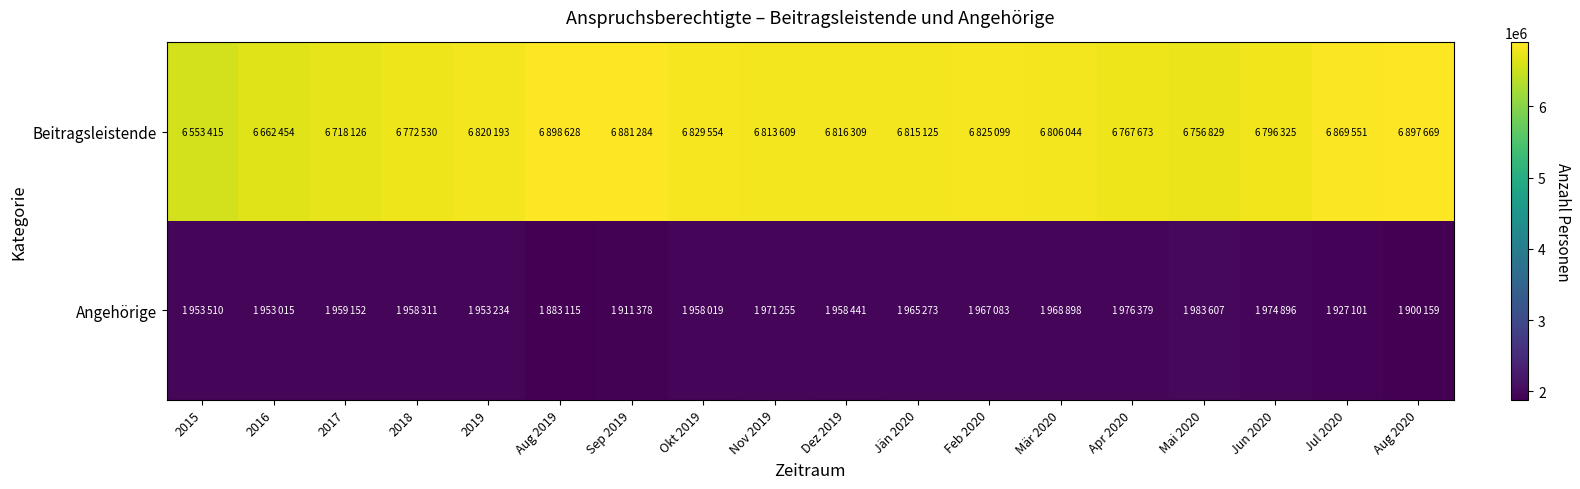

At which category is the sum across all series the highest?

Aug 2020